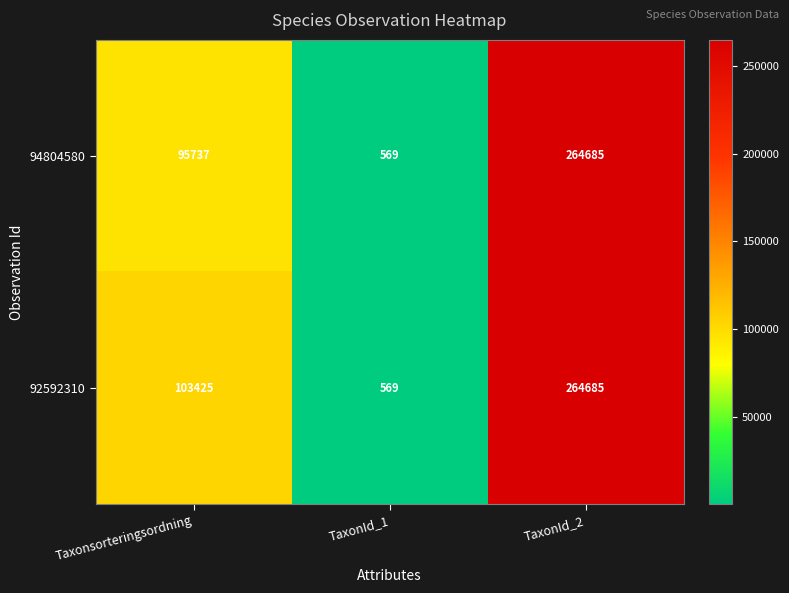

What is the difference between the highest and lowest values at Taxonsorteringsordning?

7688